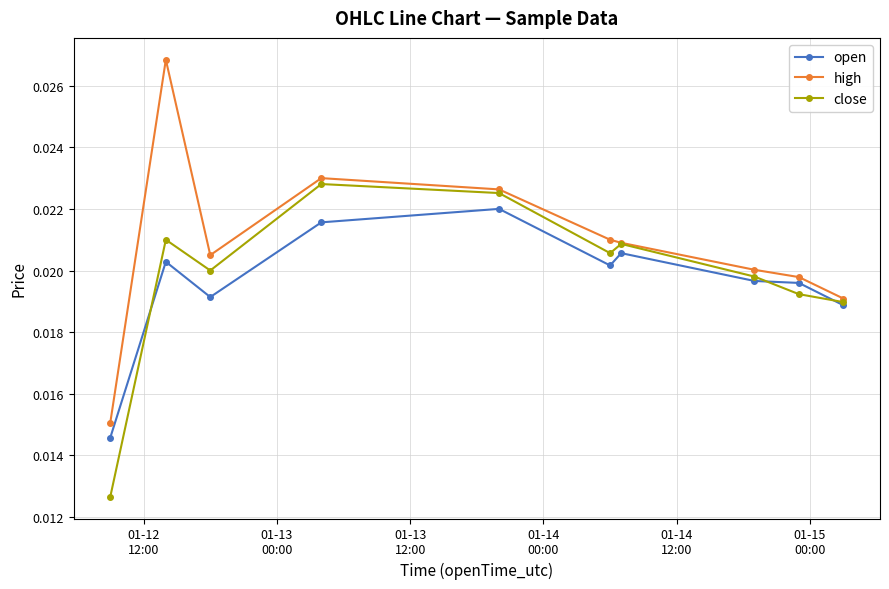

At how many categories does at least one series exceed 0?

10